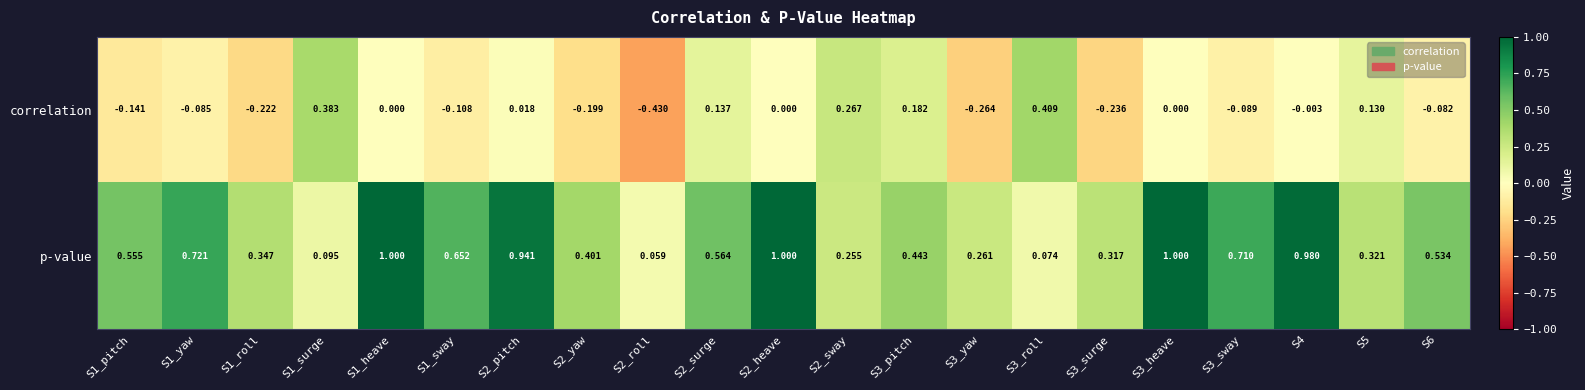

Which series has the largest total across all categories?

p-value